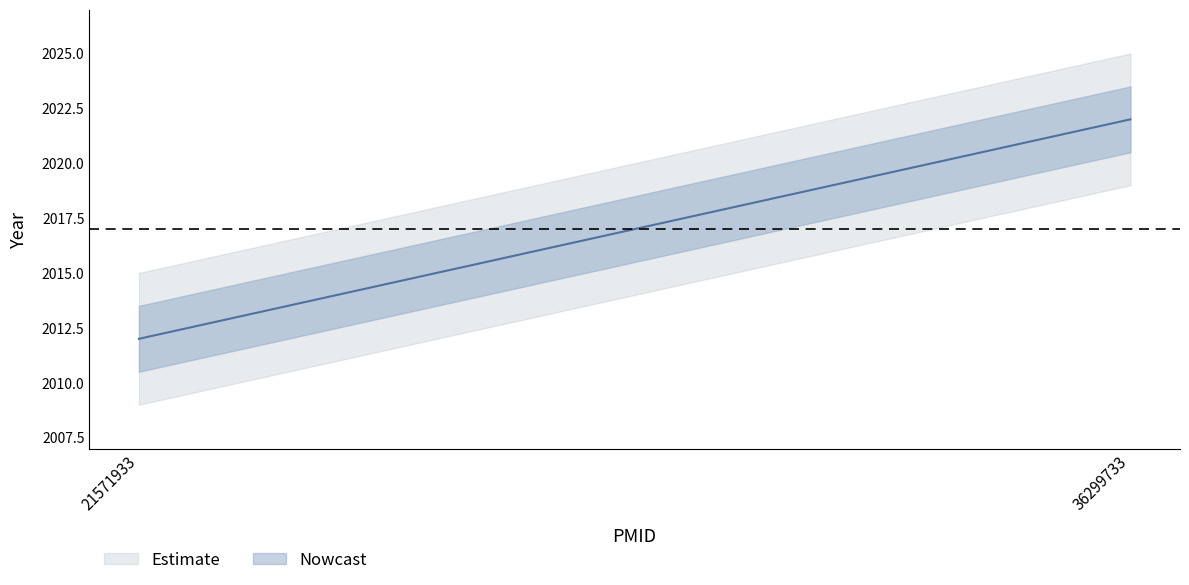

Does the chart display data point markers on the line(s)?

No